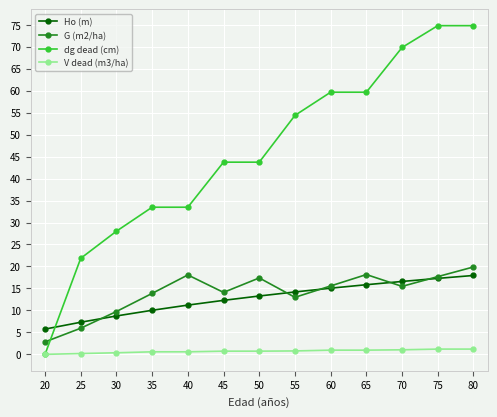

What is the highest value of the V dead (m3/ha) series?

1.2